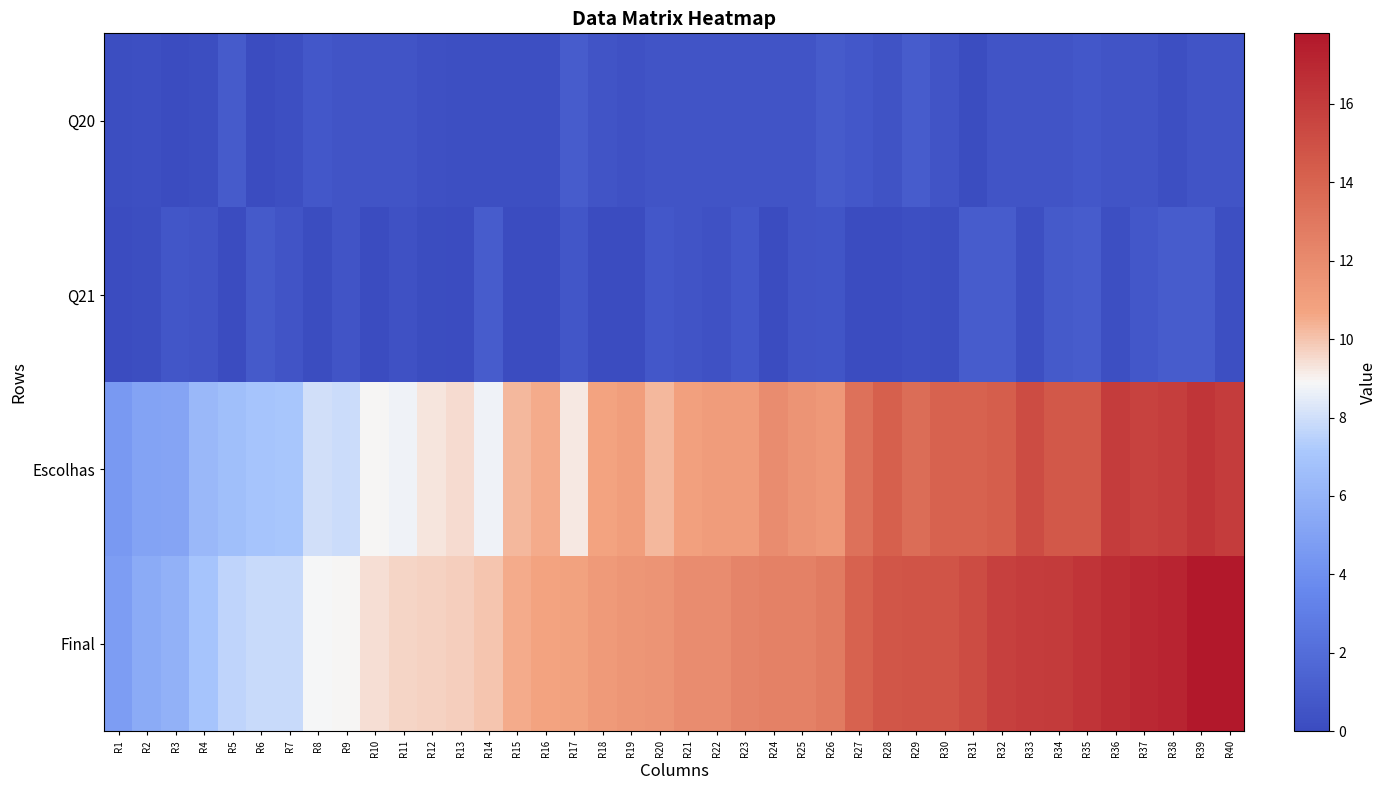

At how many categories does at least one series exceed 2?

40